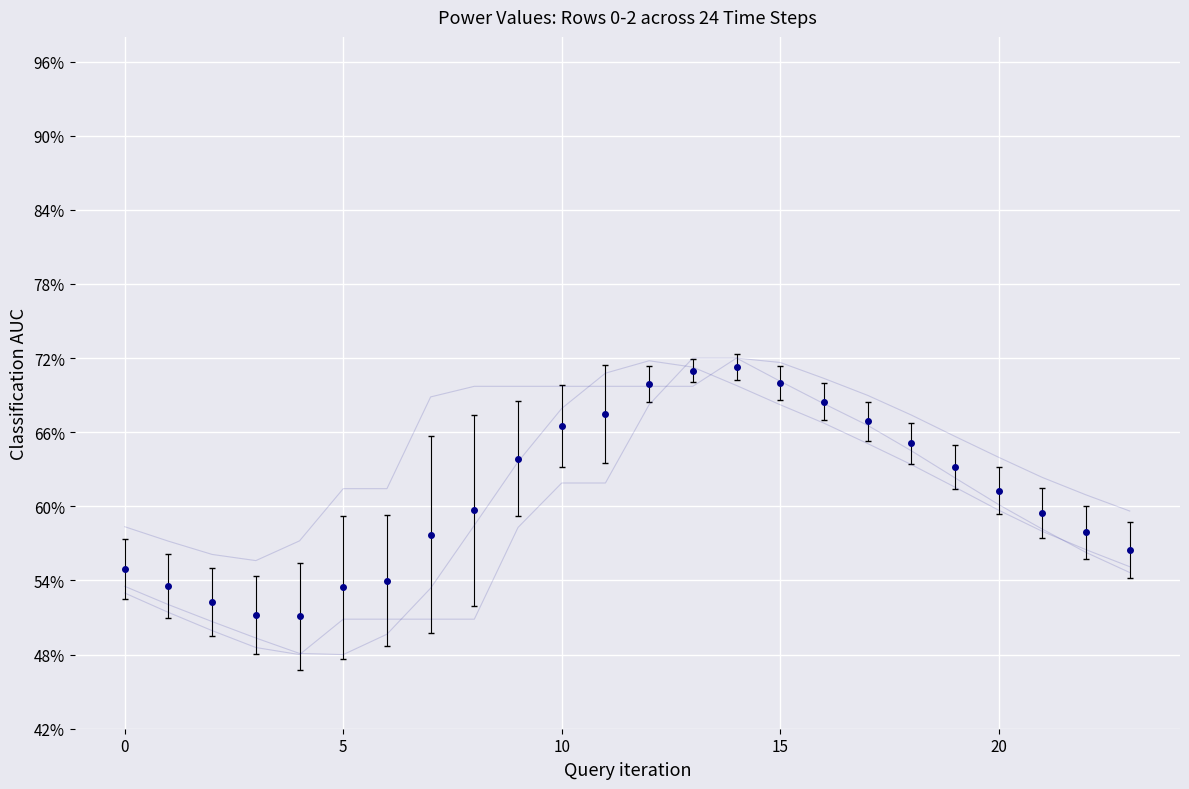

What are all the series names shown in the legend?

row_0, row_1, row_2